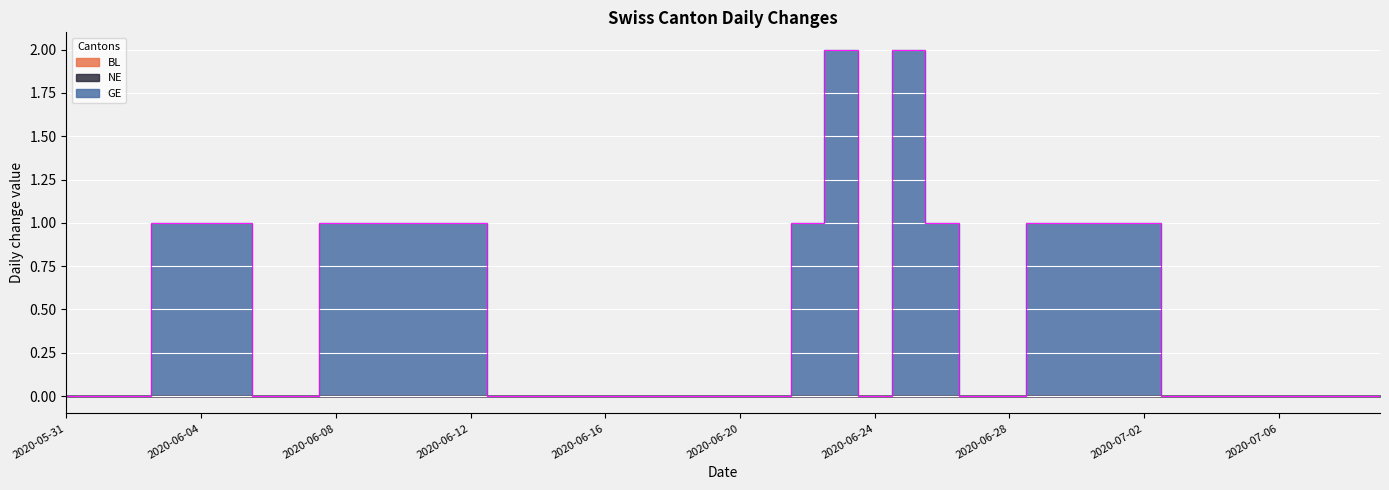

Which category has the lowest value across all series?

2020-05-31